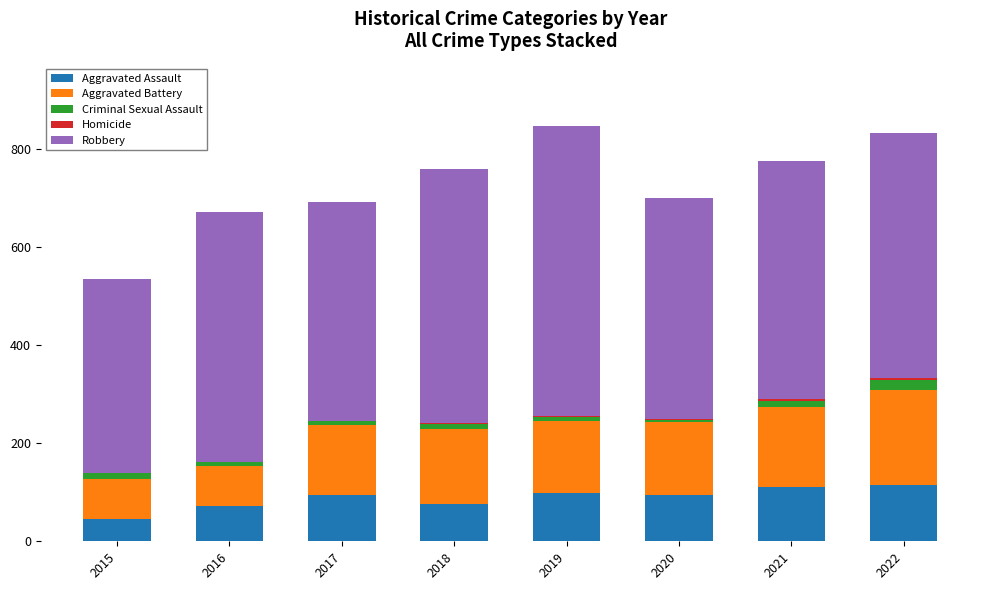

What is the highest value of the Aggravated Assault series?

114